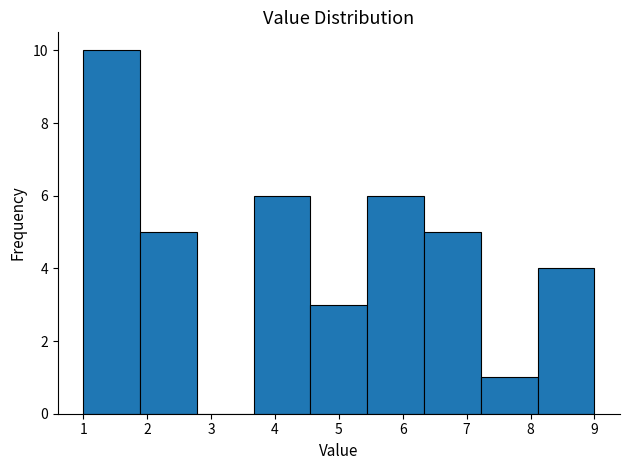

Reading left to right, transcribe this chart: for each bar, give the range it covers on the x-axis and its height. Neither the bar edges nor the heights are printed on the chart, so give them approximately, as read against the axes.

1.0 to 1.9: 10
1.9 to 2.8: 5
2.8 to 3.7: 0
3.7 to 4.6: 6
4.6 to 5.4: 3
5.4 to 6.3: 6
6.3 to 7.2: 5
7.2 to 8.1: 1
8.1 to 9.0: 4